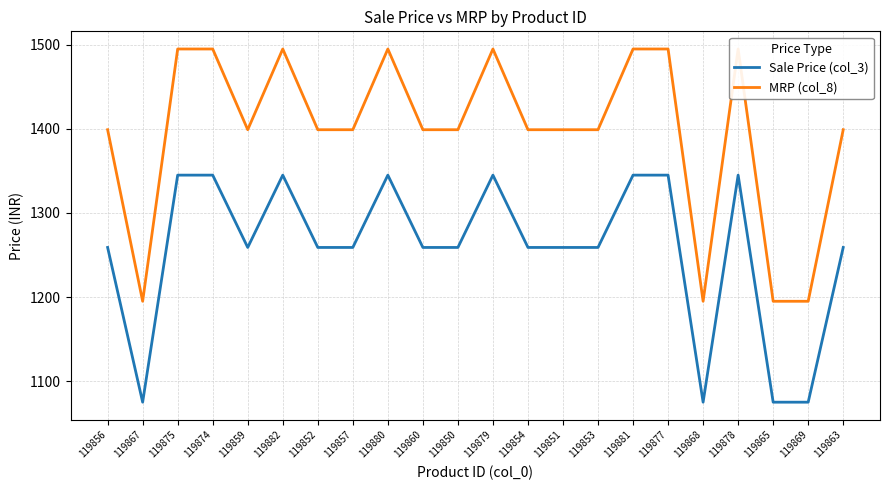

Where is the first local minimum for Sale Price (col_3)?

119867